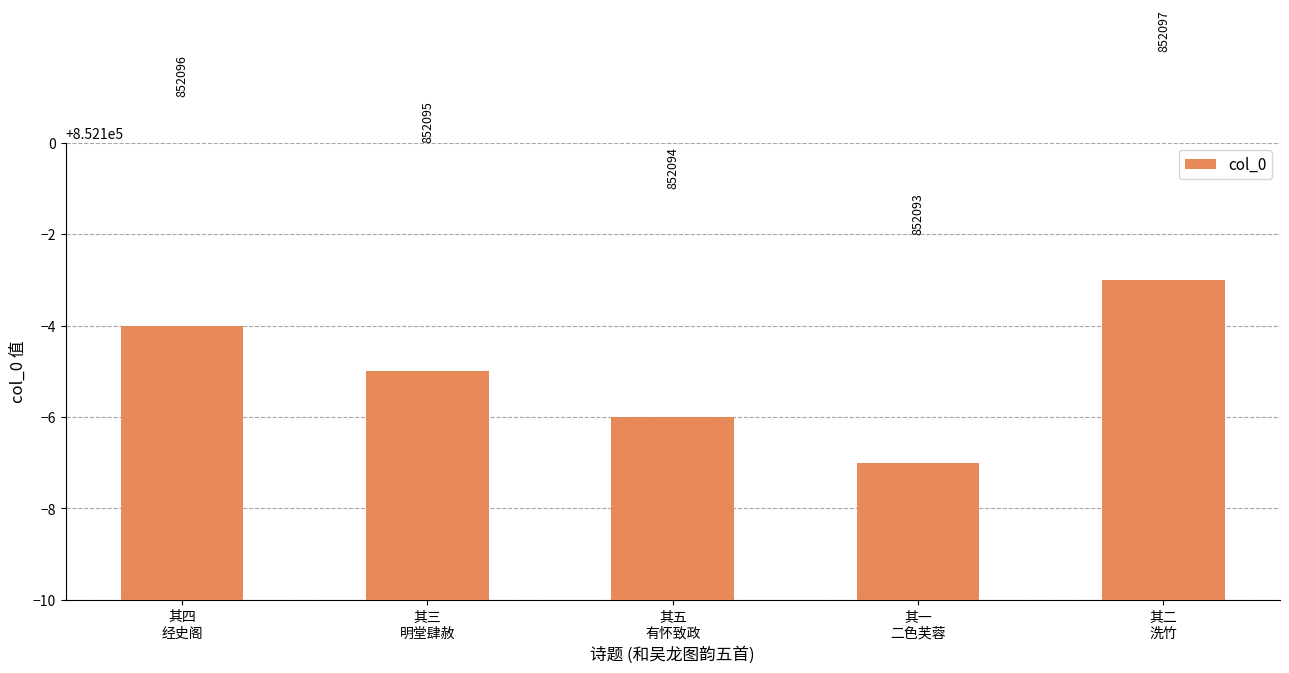

What is the label of the 1st bar from the right?

其二
洗竹